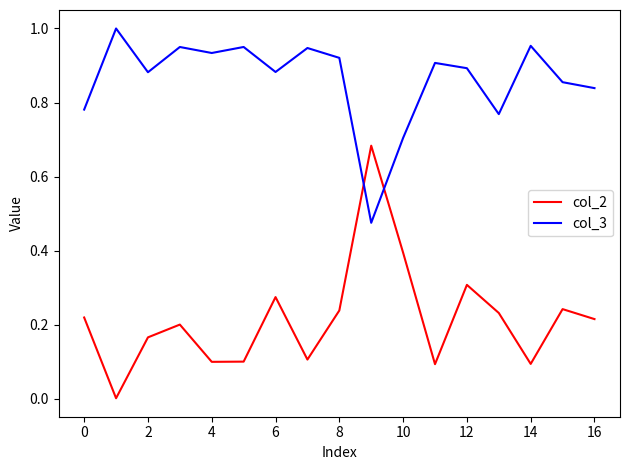

How many lines are shown in the chart?

2